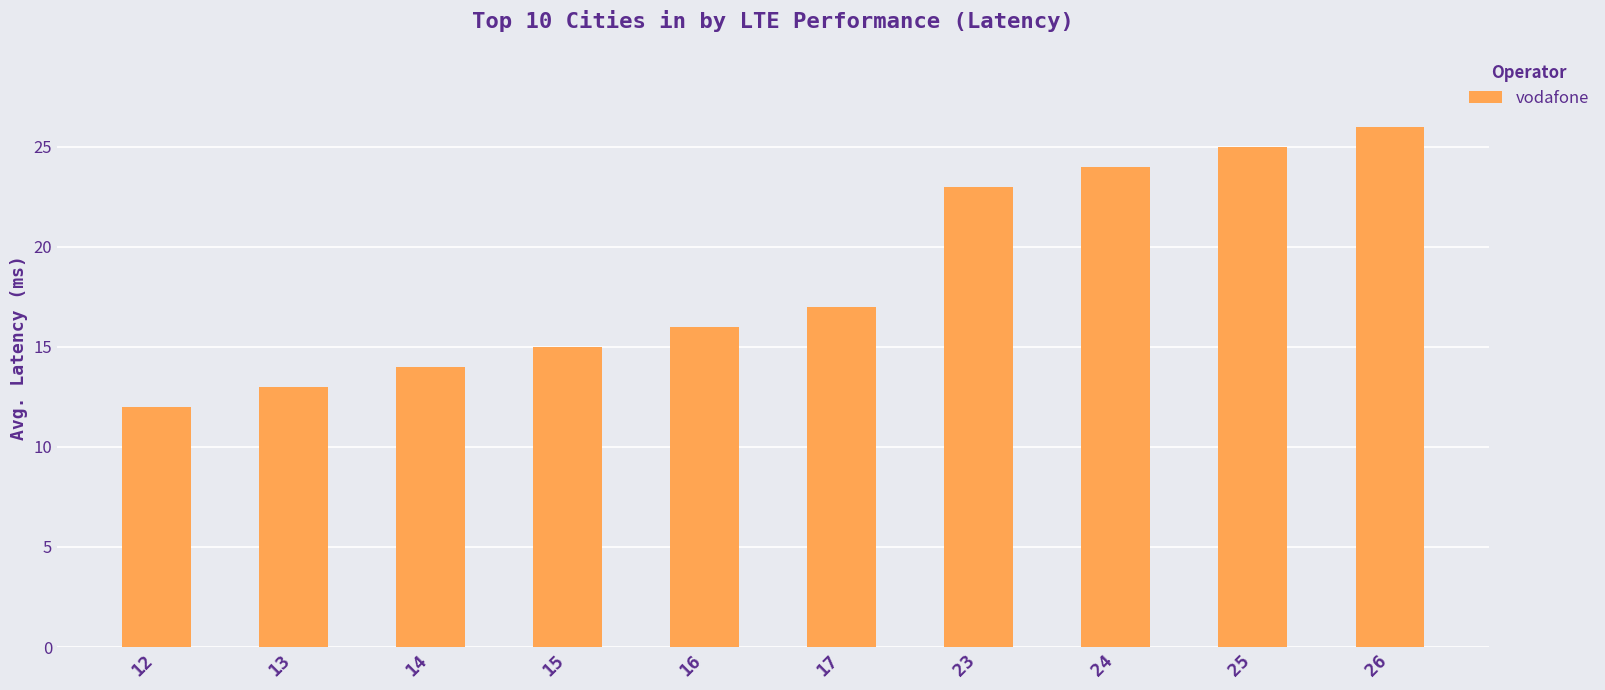

What is the value of the 1st bar from the left?

12